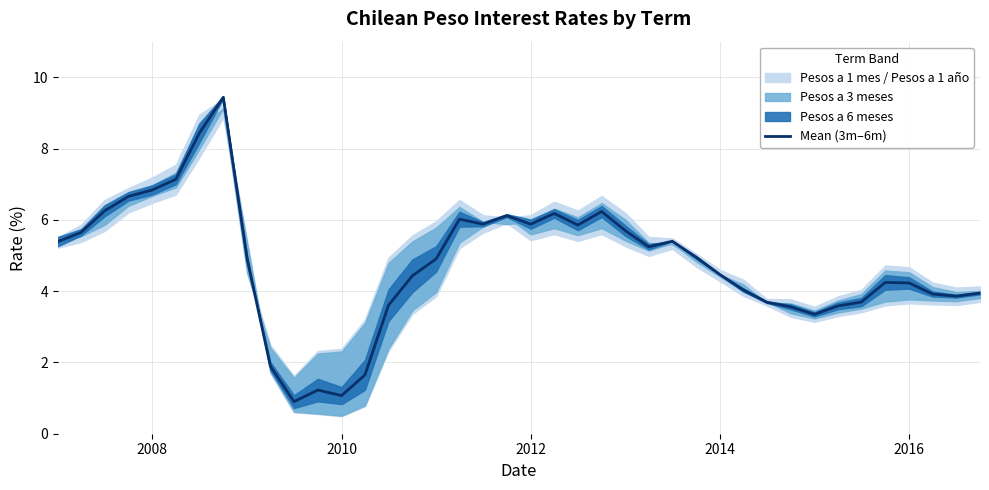

What is the highest value of the Mean (3m–6m) series?

9.4